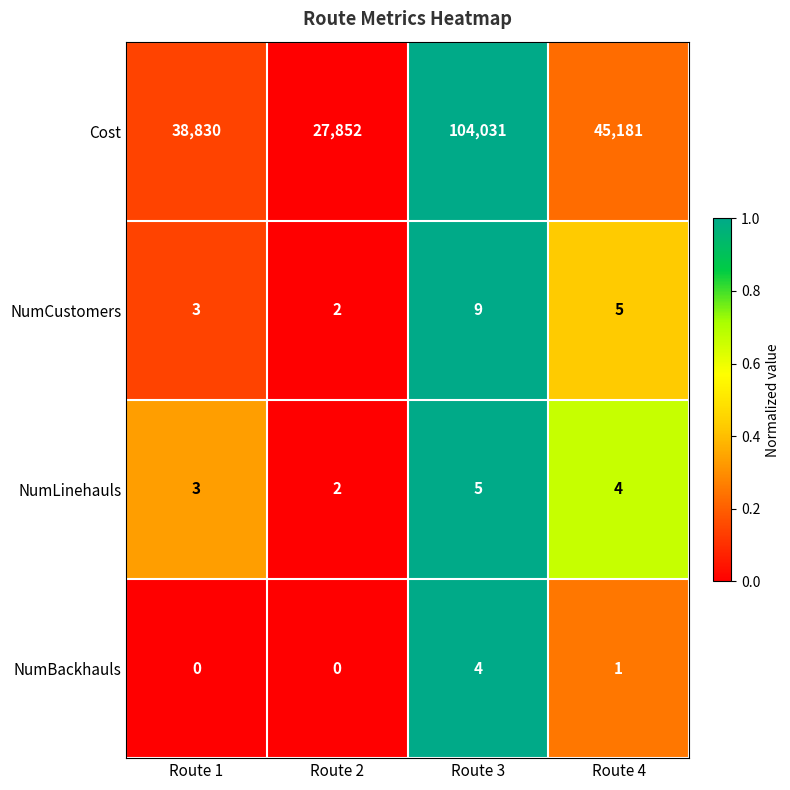

What is the sum of the NumLinehauls values at Route 1 and Route 2?

5